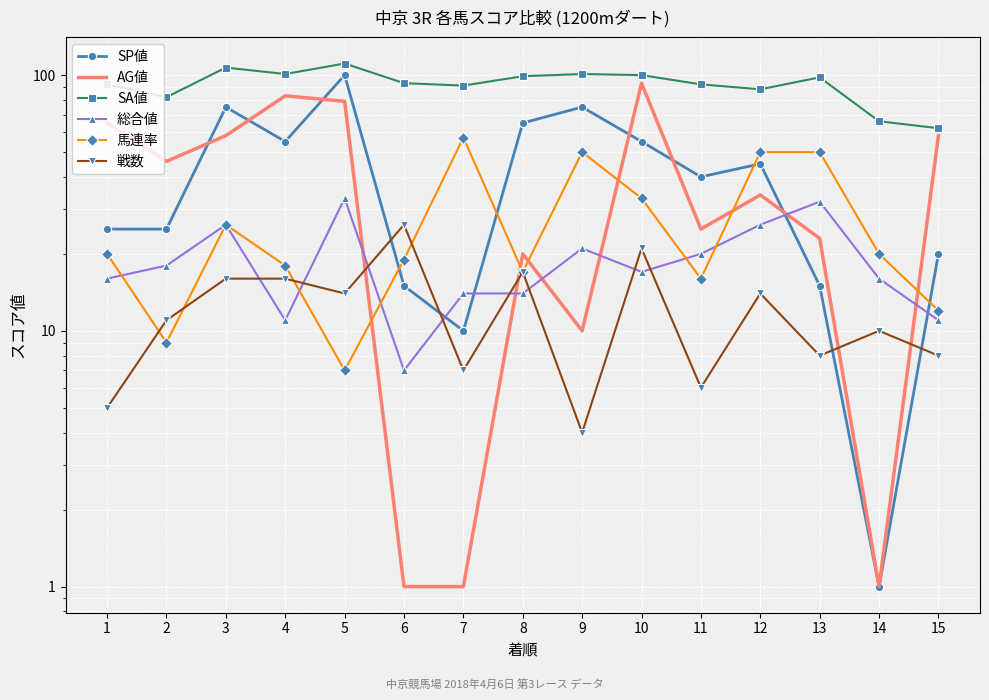

Where does the 馬連率 series first go above 20?

3